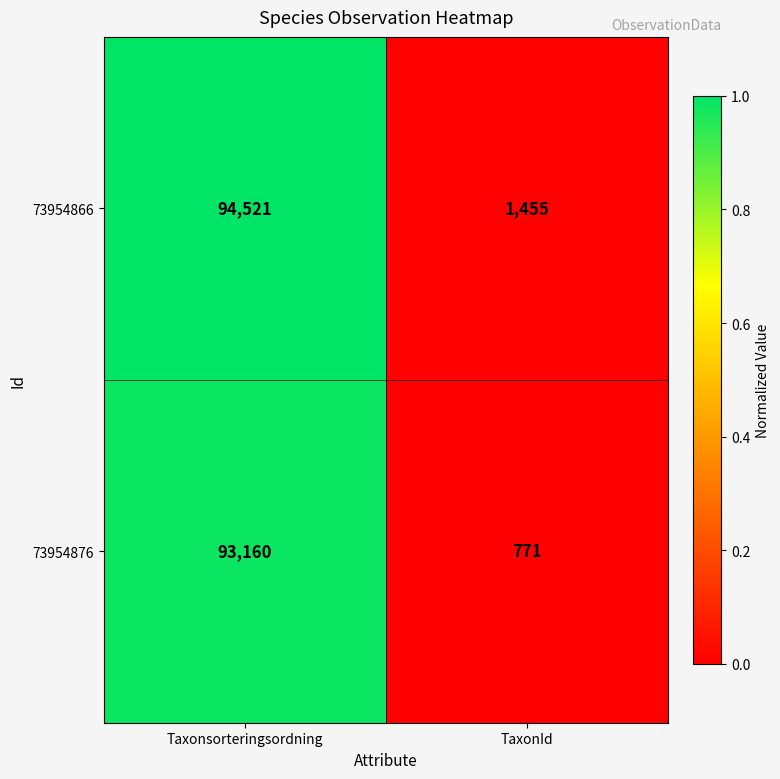

Reading left to right, extract all data points from this chart.

73954866: Taxonsorteringsordning=94521	TaxonId=1455
73954876: Taxonsorteringsordning=93160	TaxonId=771